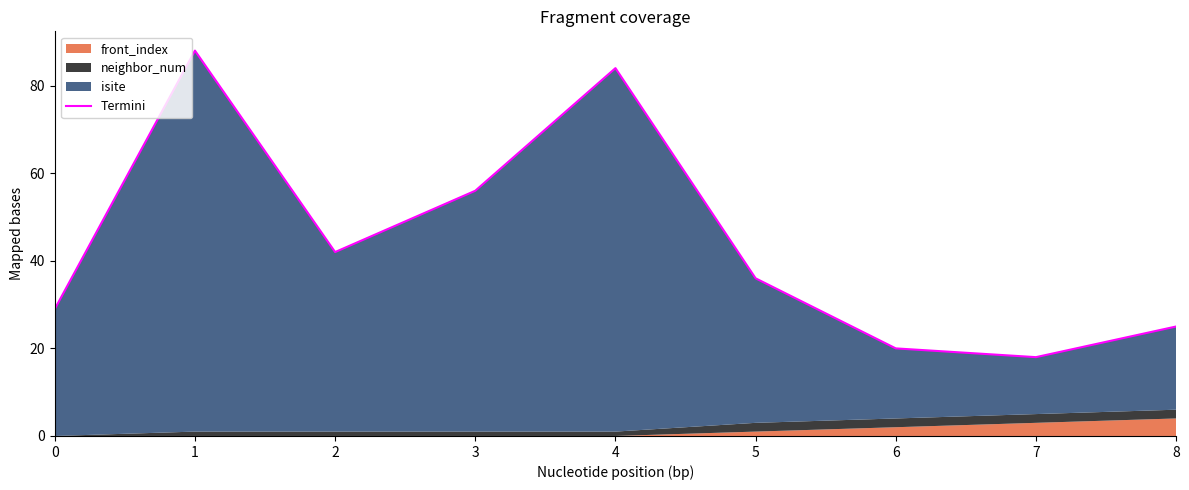

What is the ratio of the value at 0 to the value at 4?

0.3